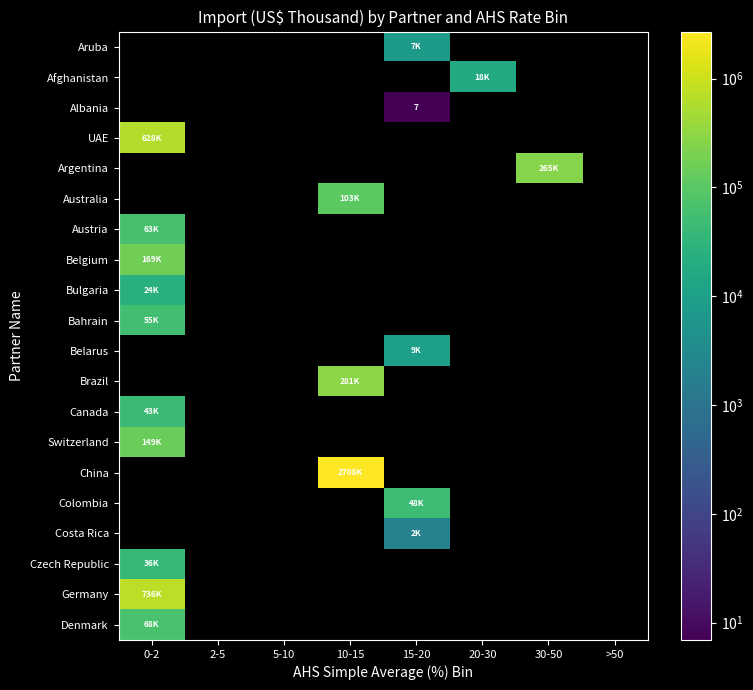

The value of Austria at 10-15 is 0.0. True or false?

True